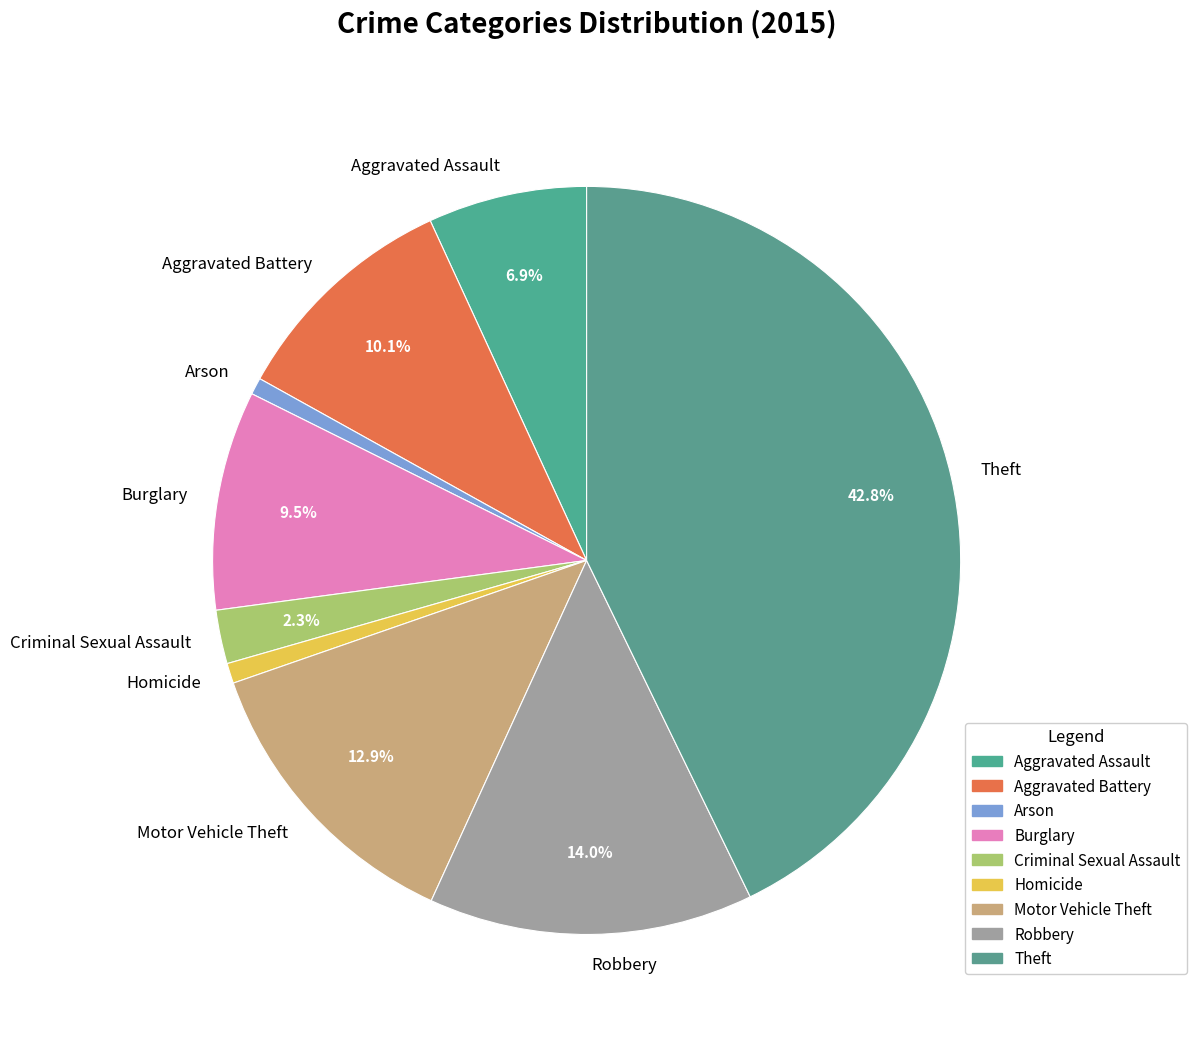

Between Aggravated Assault and Robbery, which is larger?

Robbery